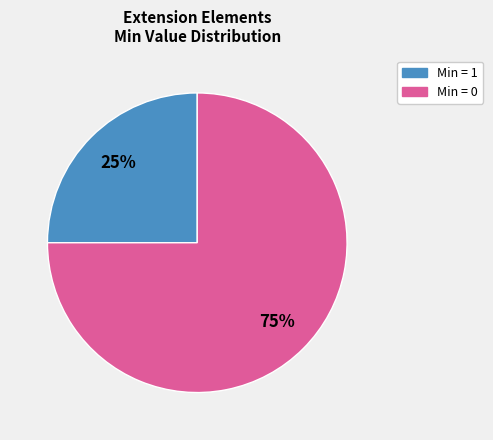

Is there a majority slice in this chart?

Yes